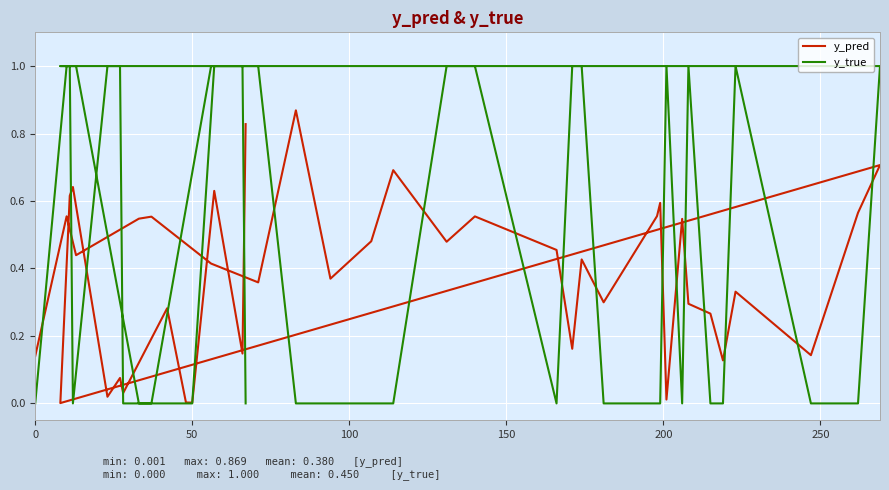

Is this an area chart (filled region under the line)?

No